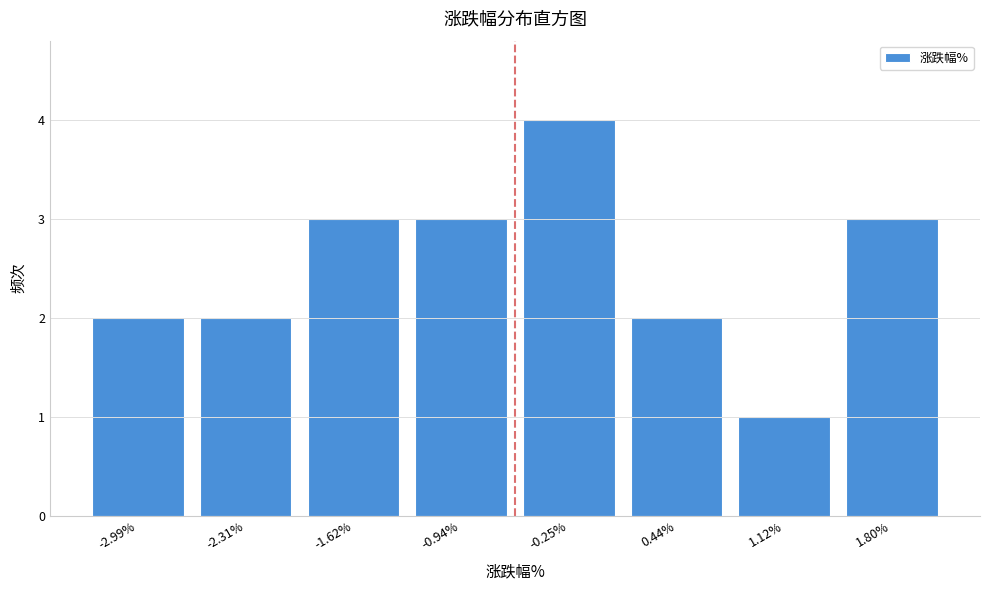

Reading left to right, what are all the values shown in this chart?

-2.99%=2	-2.31%=2	-1.62%=3	-0.94%=3	-0.25%=4	0.44%=2	1.12%=1	1.80%=3